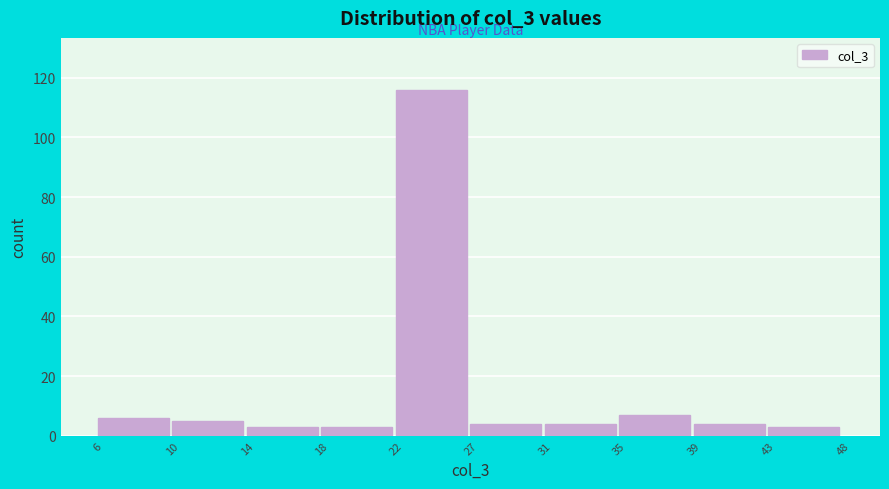

Reading right to left, what are all the values shown in this chart?

43=3	39=4	35=7	31=4	27=4	22=116	18=3	14=3	10=5	6=6